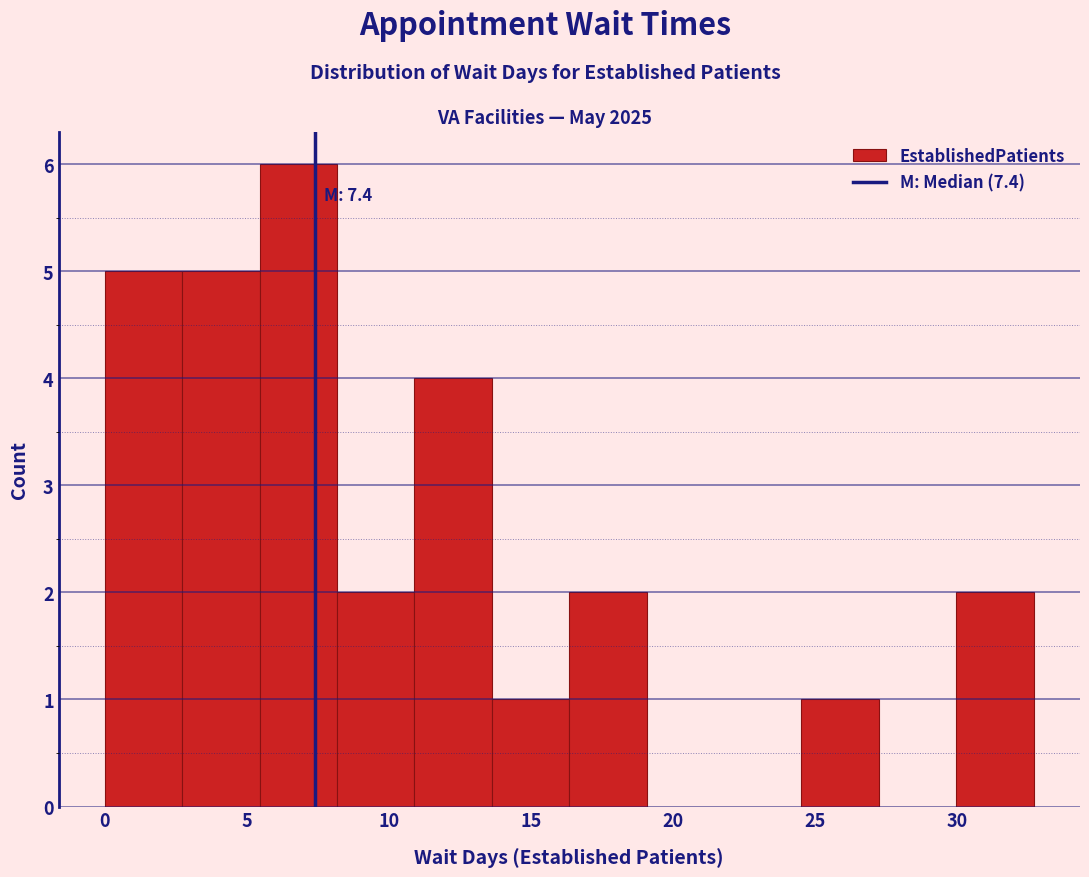

Which range on the x-axis has the tallest bar?

5.5 to 8.0